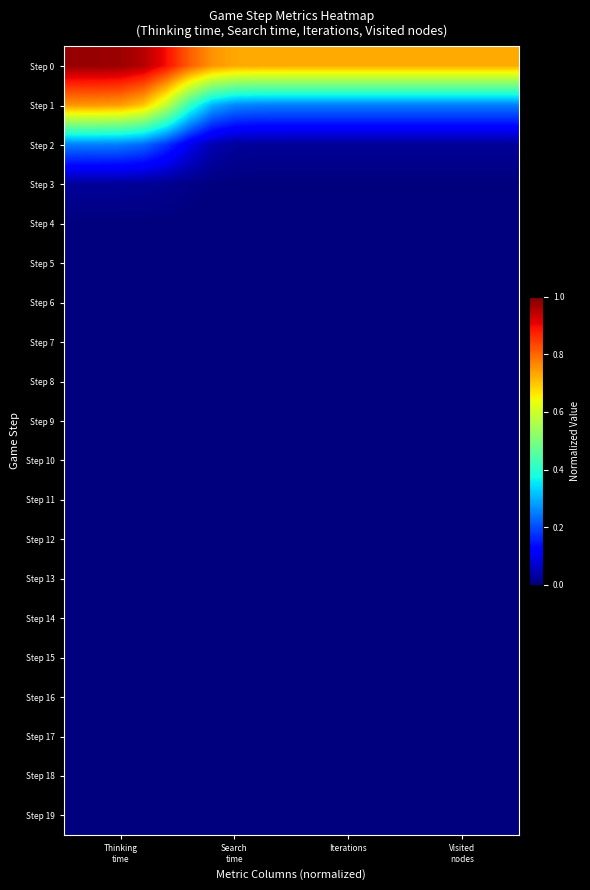

Rank the series by their maximum value, from lowest to highest.

Step 19, Step 18, Step 16, Step 15, Step 17, Step 10, Step 6, Step 14, Step 9, Step 11, Step 7, Step 8, Step 13, Step 12, Step 5, Step 4, Step 3, Step 2, Step 1, Step 0